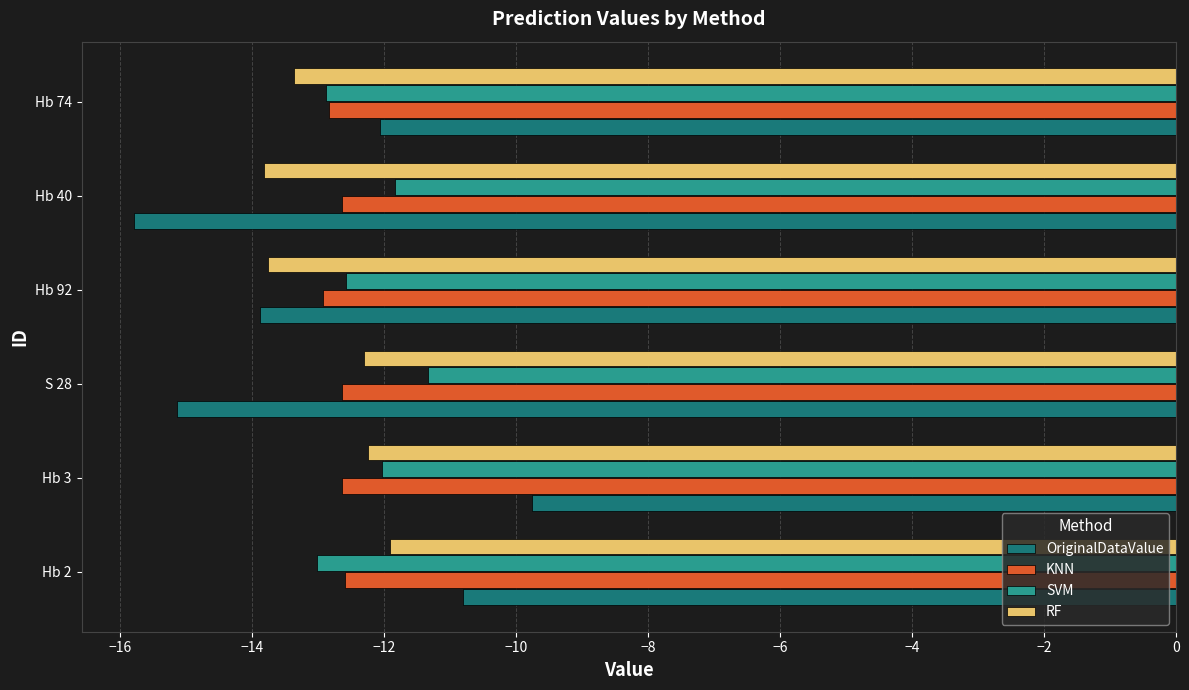

What is the smallest value displayed?

-15.8